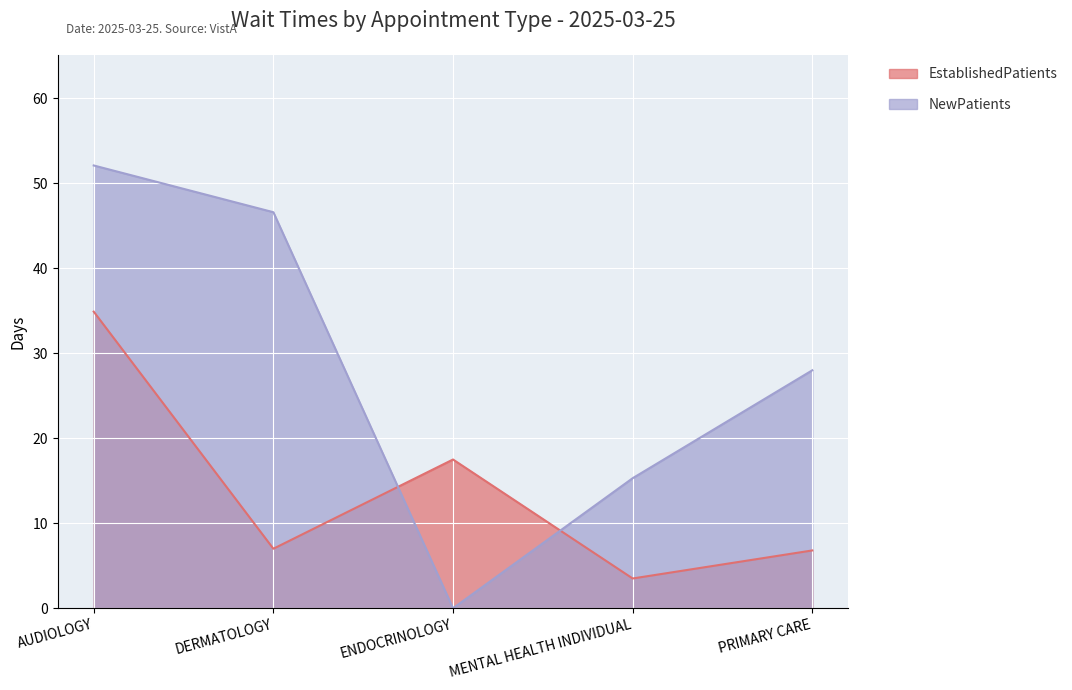

How many intersections are there between EstablishedPatients and NewPatients?

2